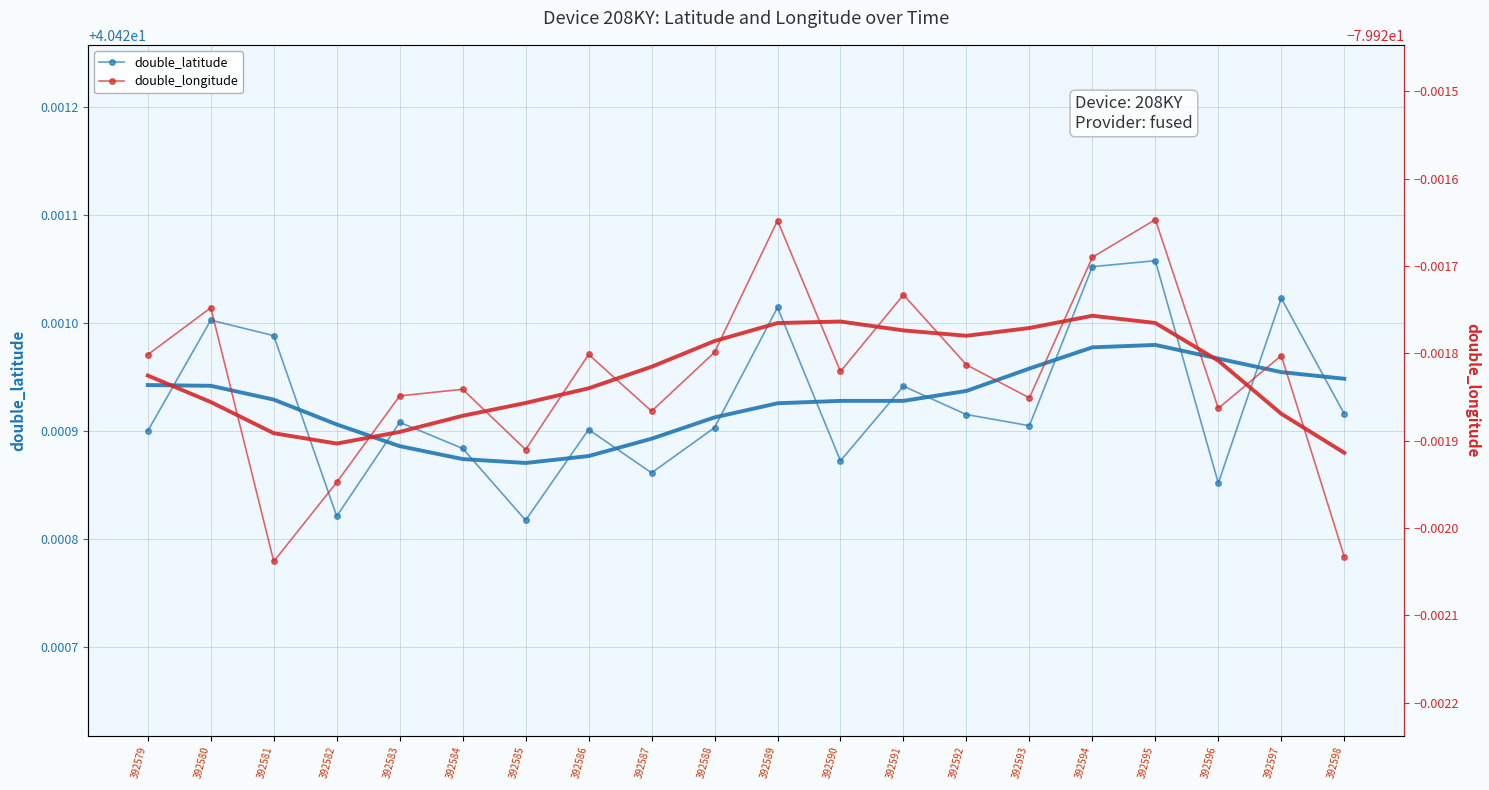

Where is the first local maximum for double_longitude?

392580